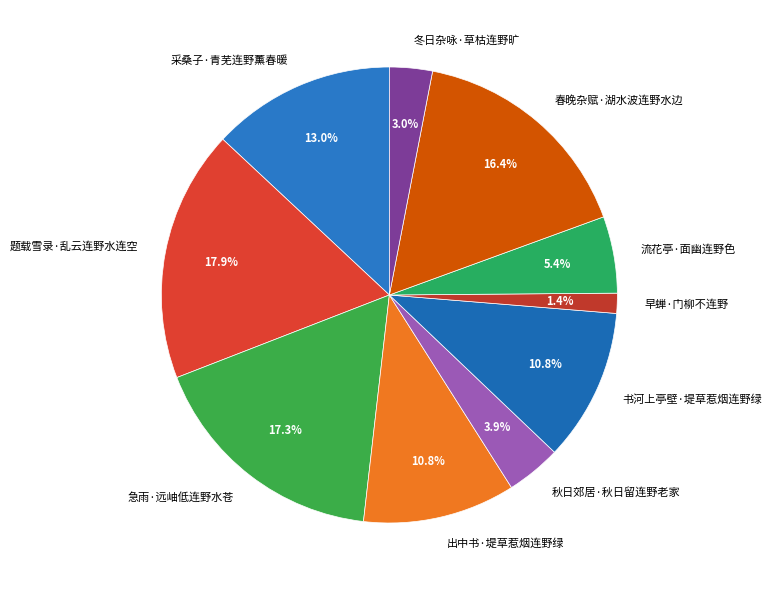

How many segments does this pie chart have?

10